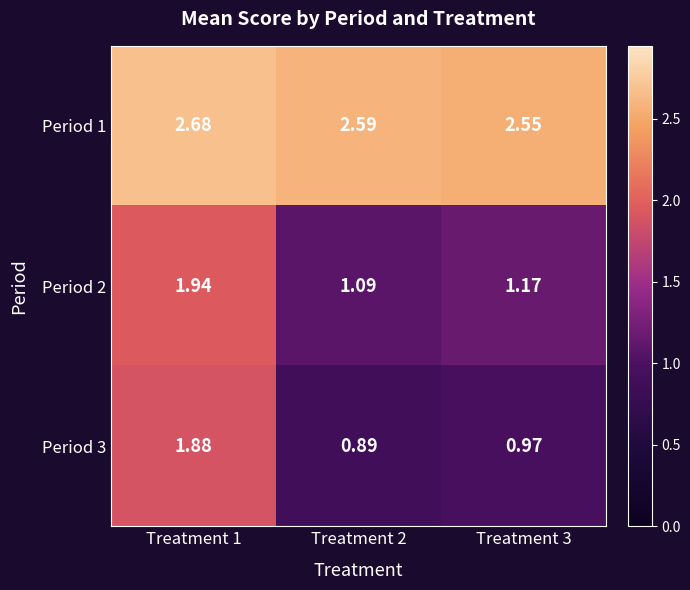

Is the value of Period 2 at Treatment 1 greater than the value of Period 1 at Treatment 2?

No